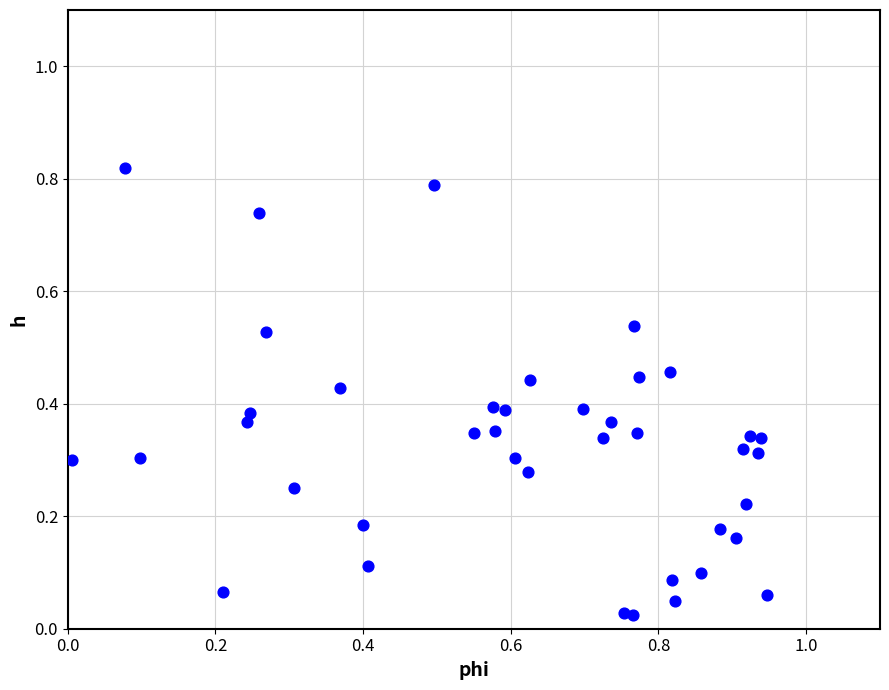

What is the range of X values (max minus min)?

0.9